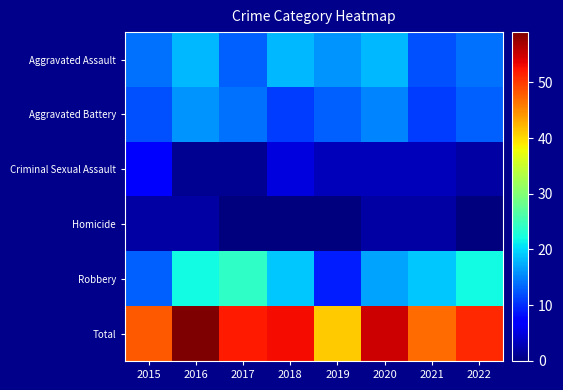

Reading right to left, what are all the values shown in this chart?

Aggravated Assault: 2022=14	2021=12	2020=18	2019=16	2018=18	2017=13	2016=18	2015=14
Aggravated Battery: 2022=13	2021=11	2020=15	2019=13	2018=11	2017=14	2016=16	2015=12
Criminal Sexual Assault: 2022=2	2021=3	2020=3	2019=3	2018=5	2017=1	2016=1	2015=7
Homicide: 2022=0	2021=2	2020=2	2019=0	2018=0	2017=0	2016=2	2015=2
Robbery: 2022=22	2021=19	2020=17	2019=9	2018=19	2017=24	2016=22	2015=13
Total: 2022=51	2021=47	2020=55	2019=41	2018=53	2017=52	2016=59	2015=48